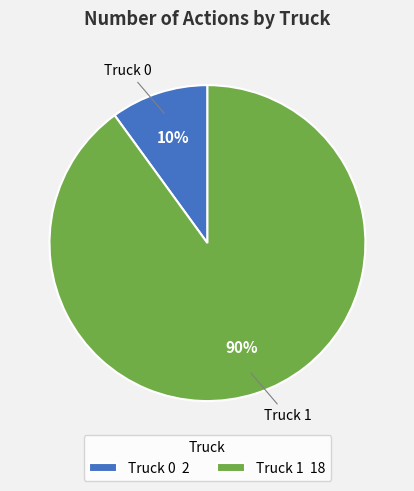

Between Truck 0 and Truck 1, which is larger?

Truck 1